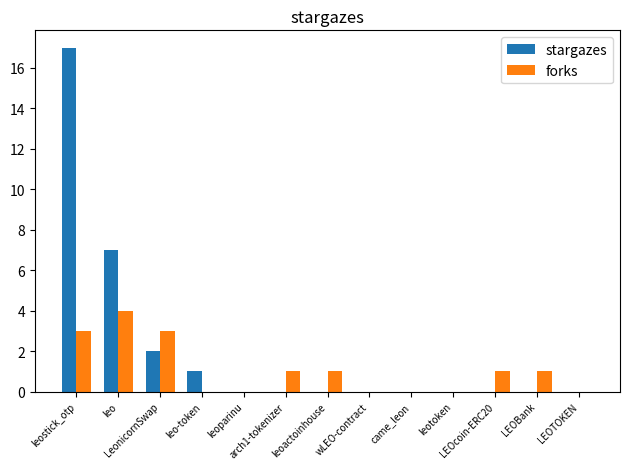

Which series has the largest range (max minus min)?

stargazes